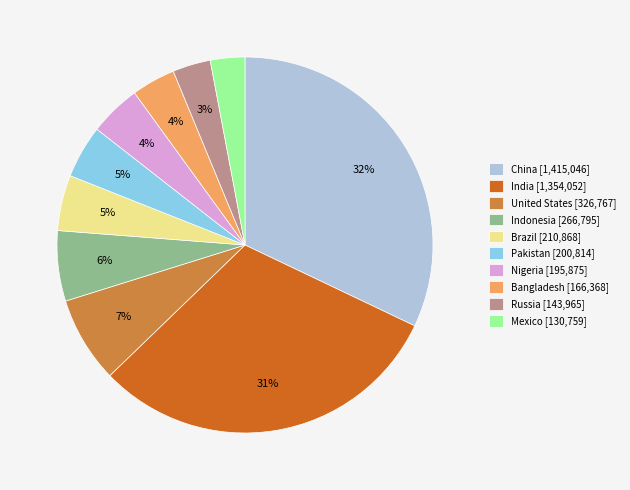

How many segments does this pie chart have?

10